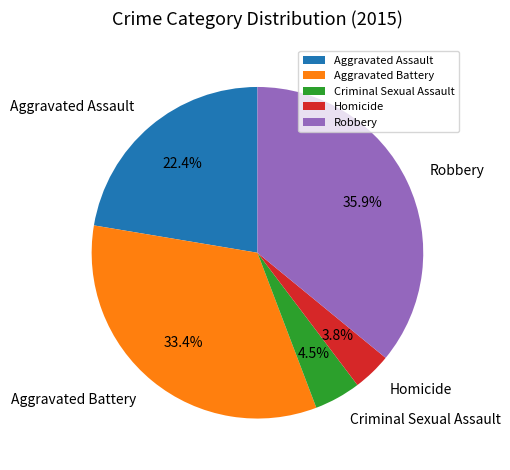

Do Aggravated Assault and Homicide together represent more than half of the pie?

No